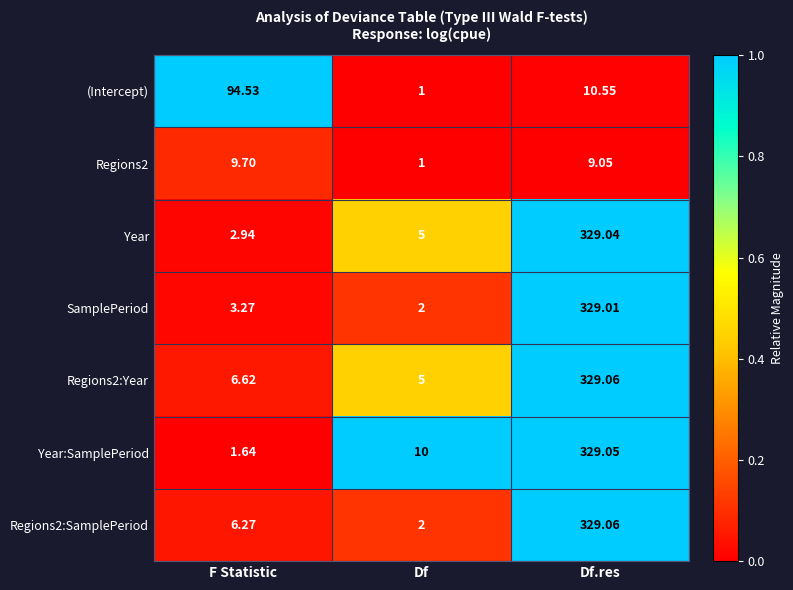

At which label does Regions2:Year first exceed 6?

F Statistic